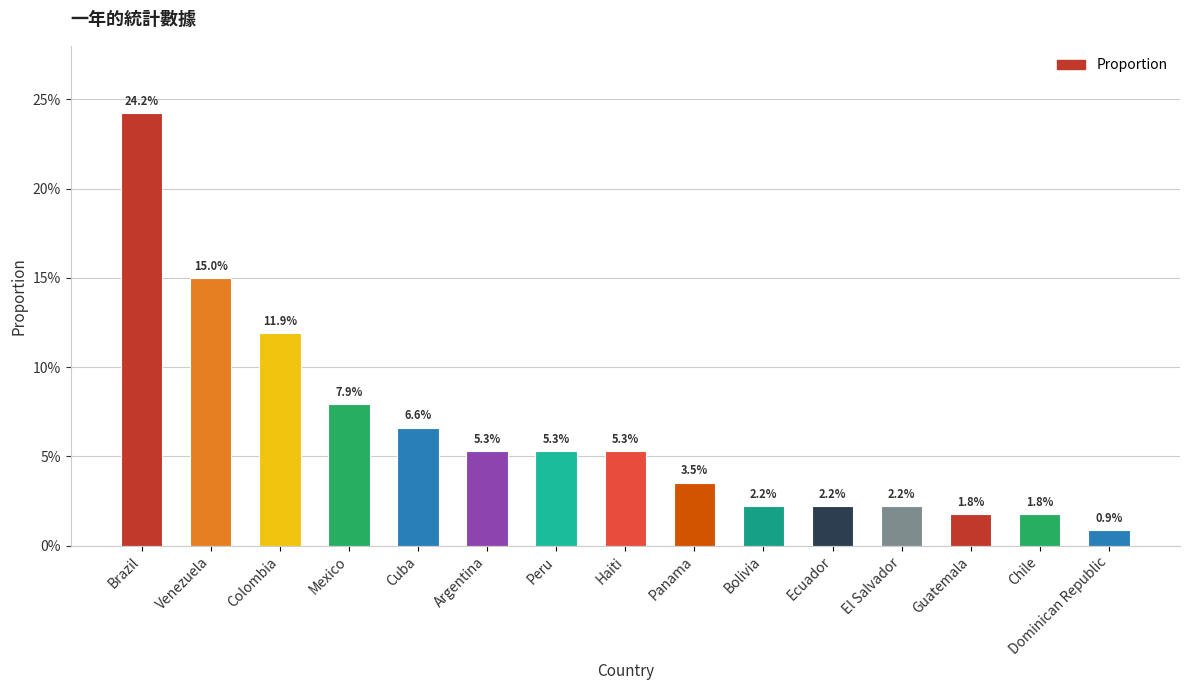

What is the average value?

0.1